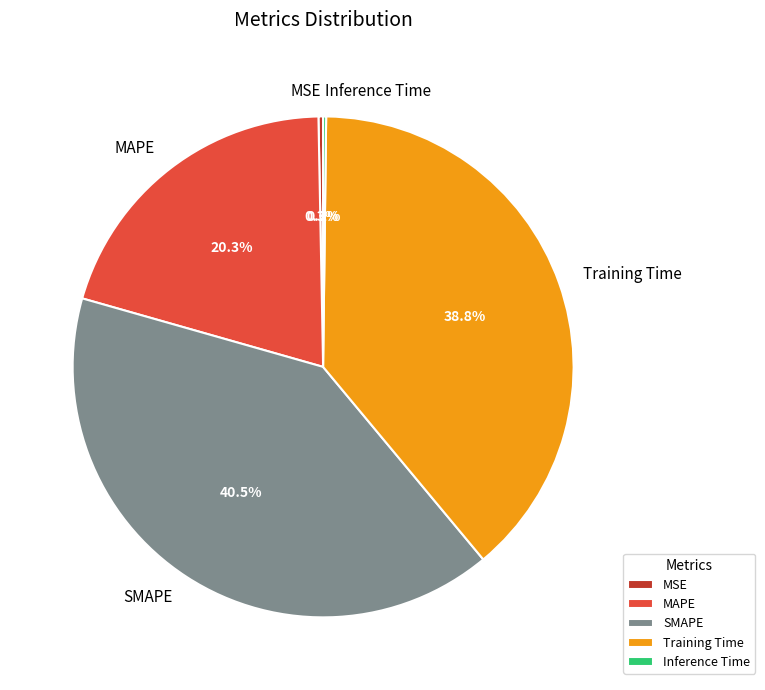

Which slice is the largest?

SMAPE